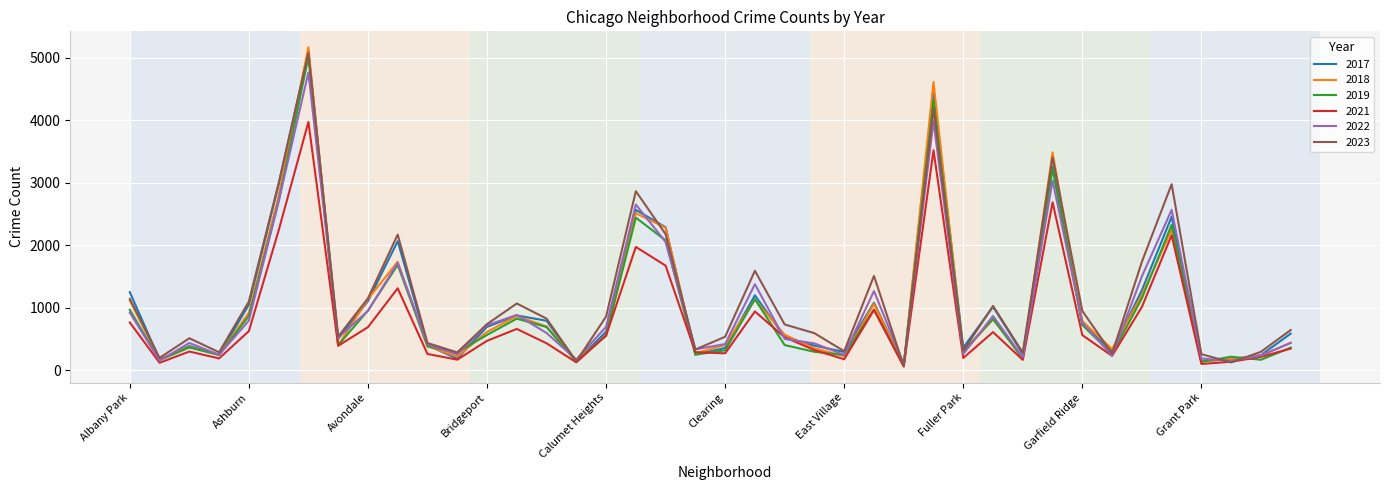

Which series has the largest range (max minus min)?

2018